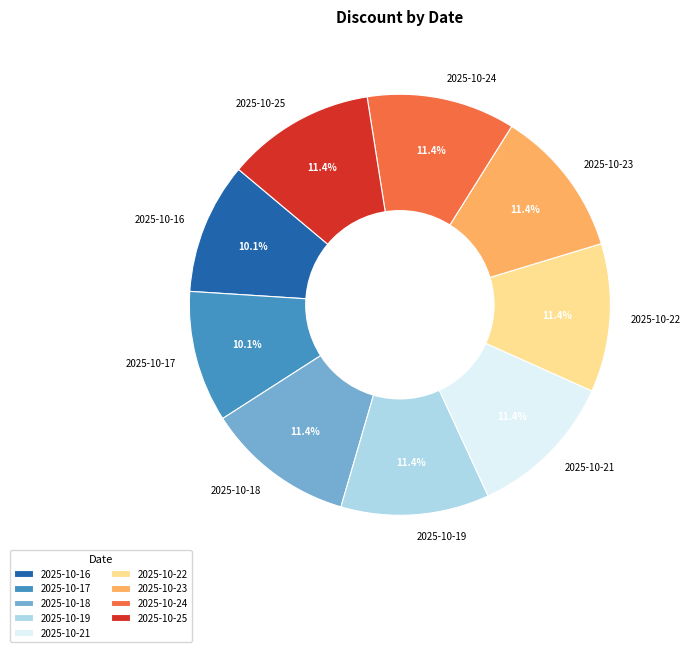

Is there any slice that represents more than half of the pie?

No